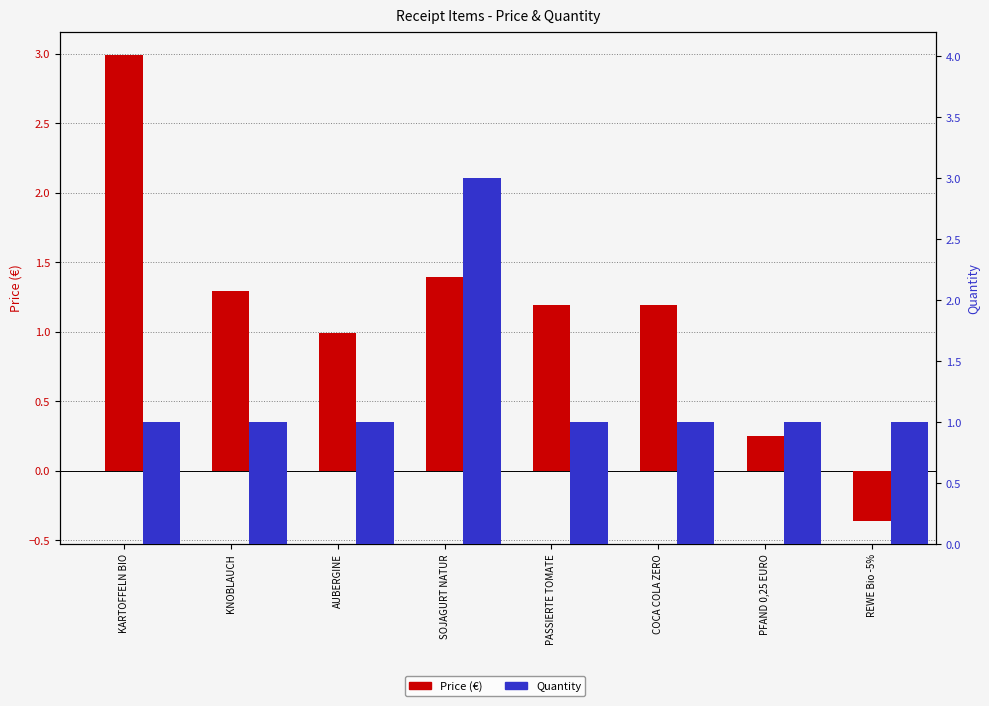

Reading left to right, transcribe all the data shown in this chart.

Price: 3.0	1.3	1.0	1.4	1.2	1.2	0.2	-0.4
Quantity: 1.0	1.0	1.0	3.0	1.0	1.0	1.0	1.0